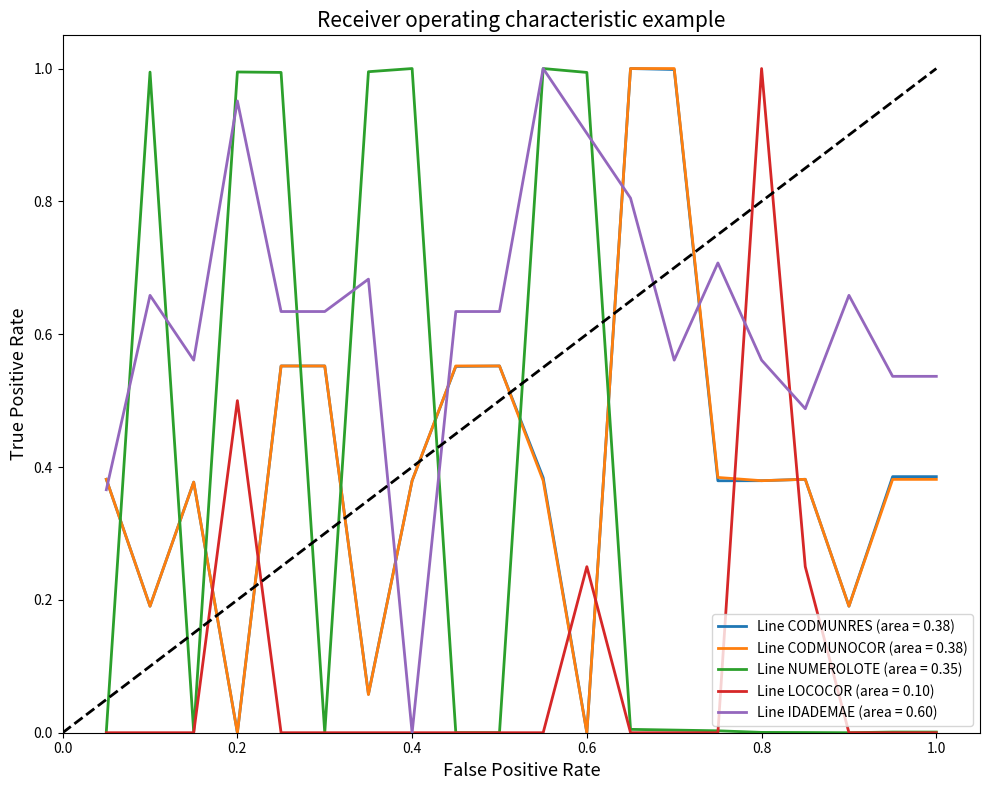

Which series ends up on top after the final intersection of Line LOCOCOR (area = 0.10) and Line CODMUNOCOR (area = 0.38)?

Line CODMUNOCOR (area = 0.38)